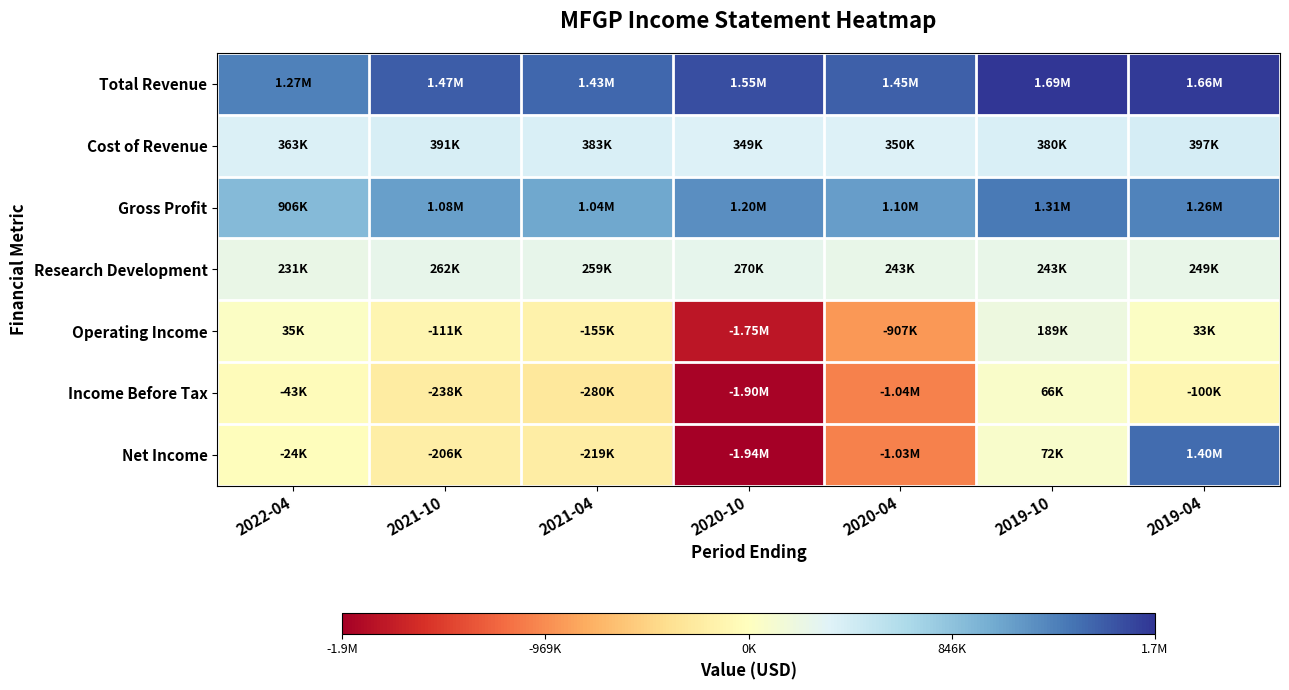

Rank the series by their maximum value, from lowest to highest.

Income Before Tax, Operating Income, Research Development, Cost of Revenue, Gross Profit, Net Income, Total Revenue